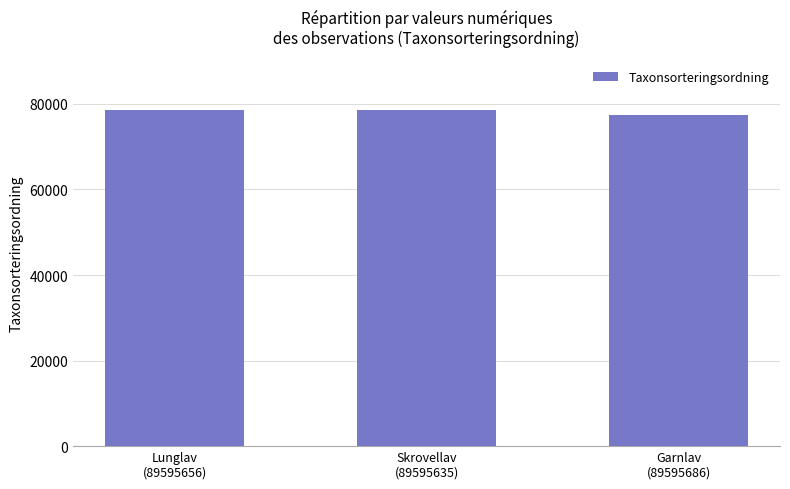

Where is the data nearest to the value 78038?

Lunglav
(89595656)